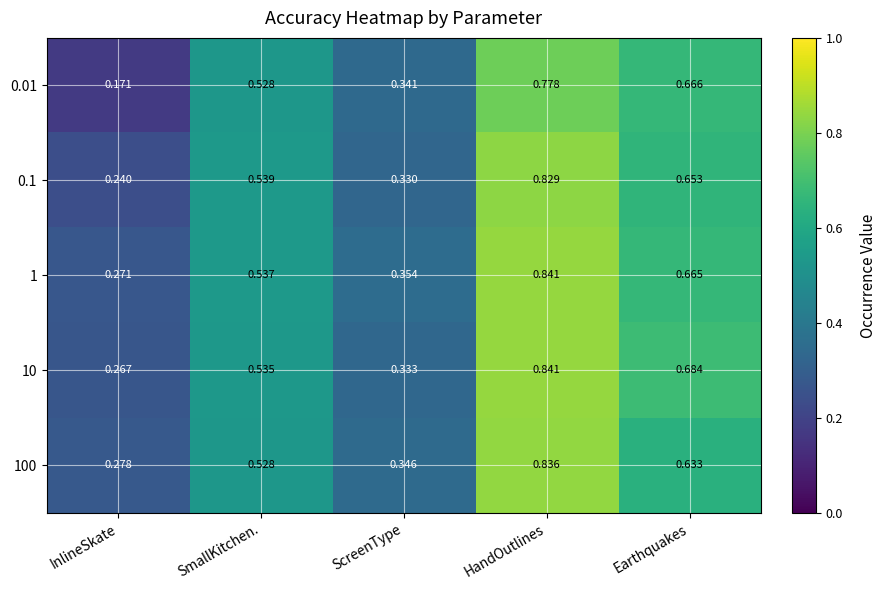

At InlineSkate, list the series in order from smallest to largest.

0.01, 0.1, 10, 1, 100